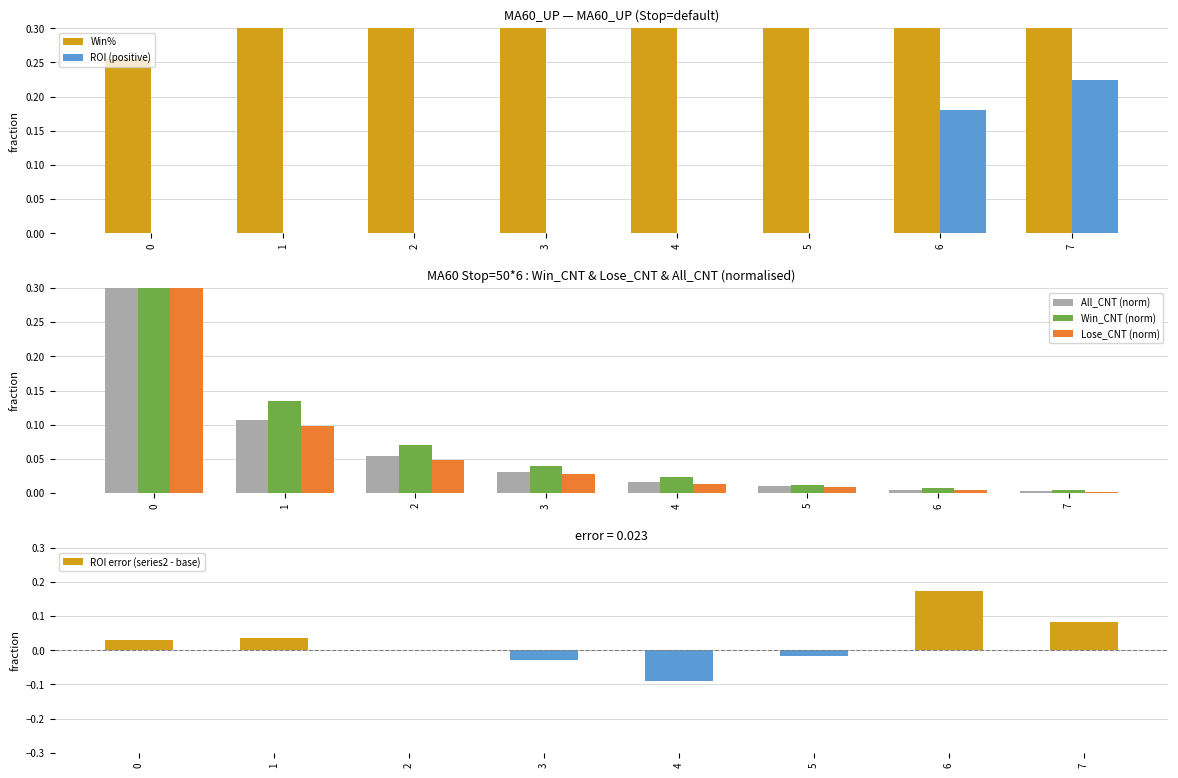

What is the difference between the maximum and minimum values in the ROI error (series2 - base) series?

0.3